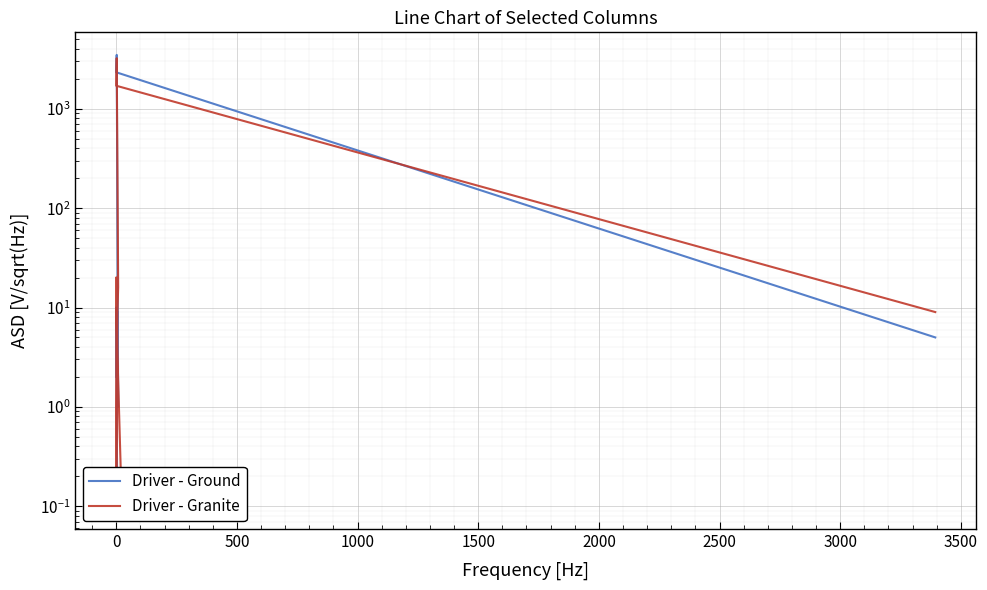

True or false: Driver - Ground has more than 1 interior local peaks.

True